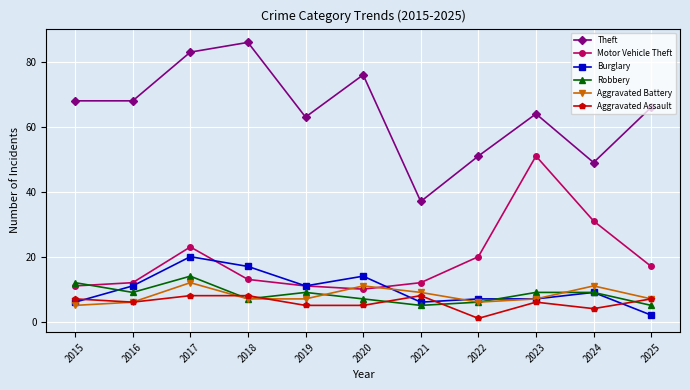

True or false: Burglary has a value of 7 at 2023.

True